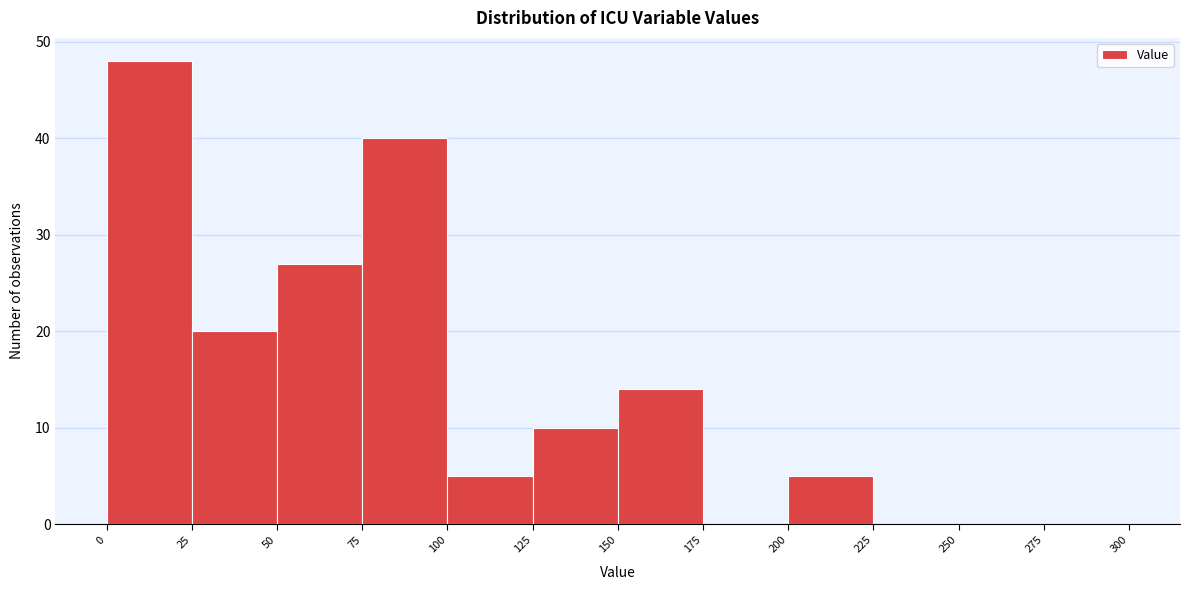

Which range on the x-axis has the tallest bar?

0 to 25